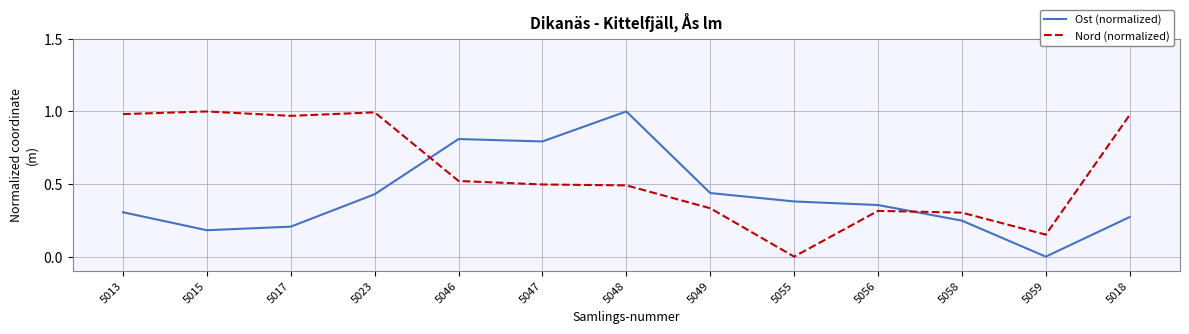

Which series changed the most between 5055 and 5056?

Nord (normalized)